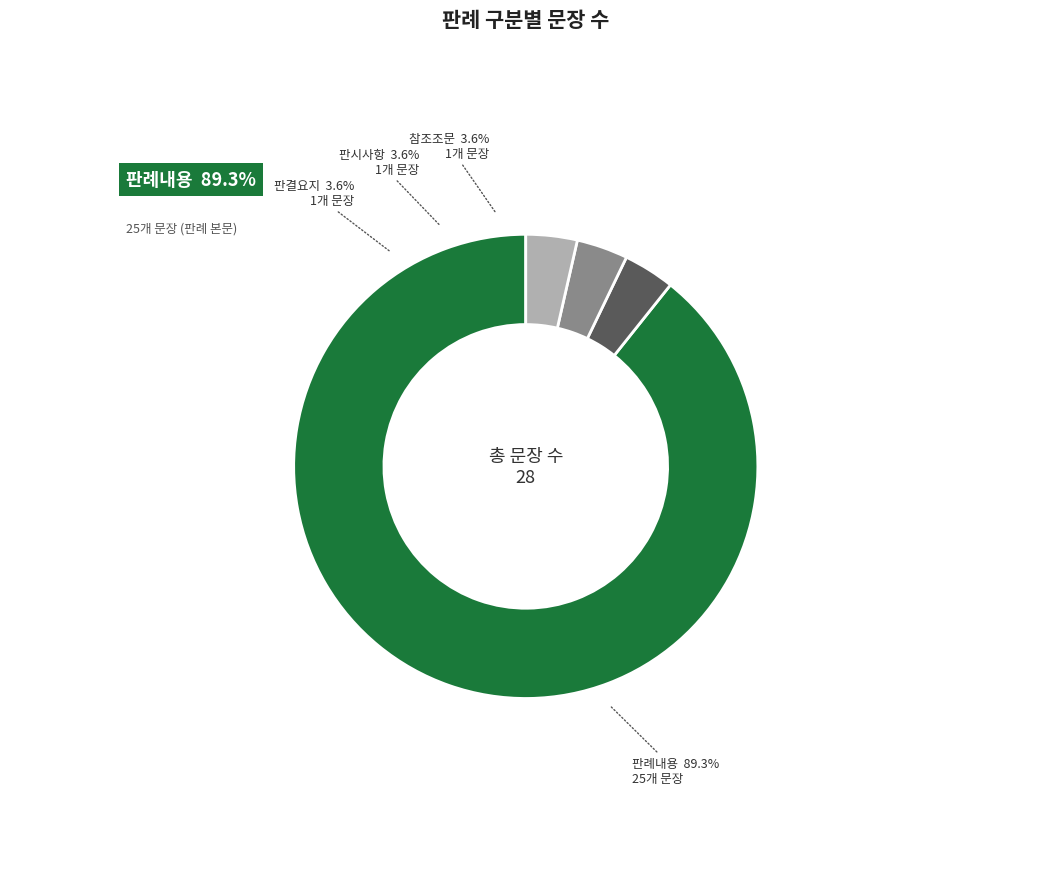

What is the change in value from 판례내용 to 참조조문?

-24